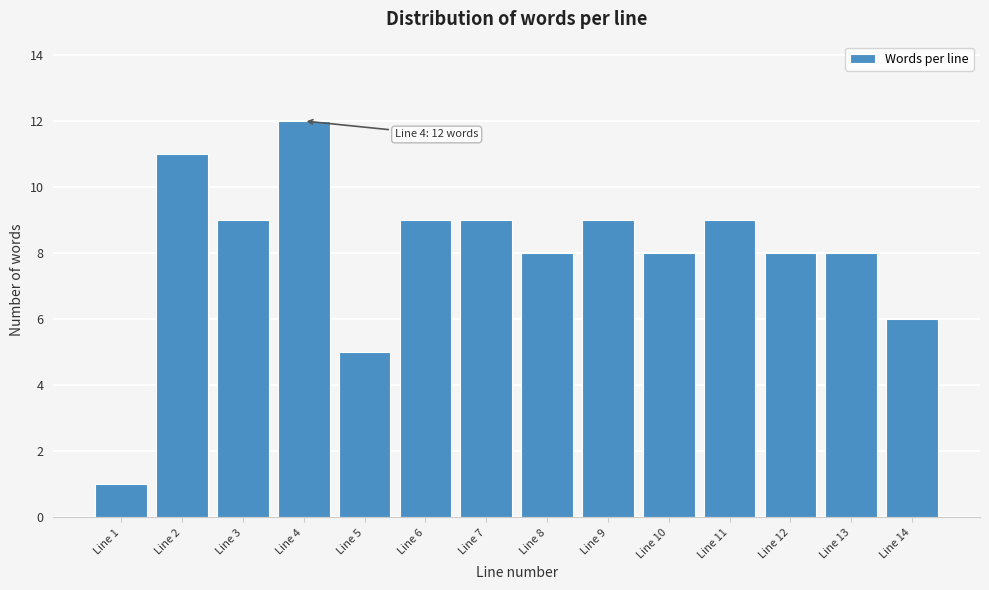

Reading left to right, transcribe all the data shown in this chart.

1	11	9	12	5	9	9	8	9	8	9	8	8	6